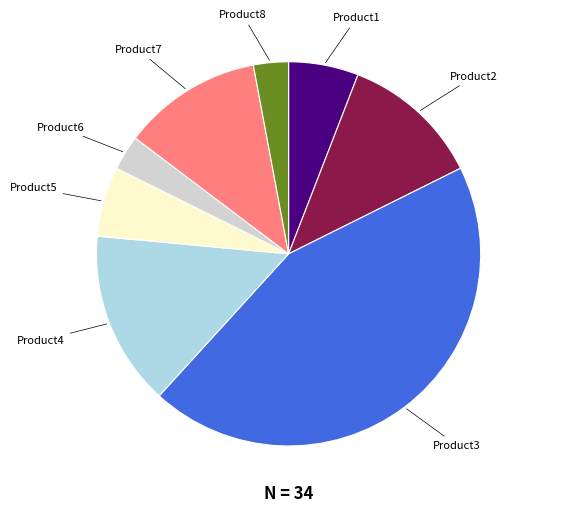

Count the number of slices in the pie.

8